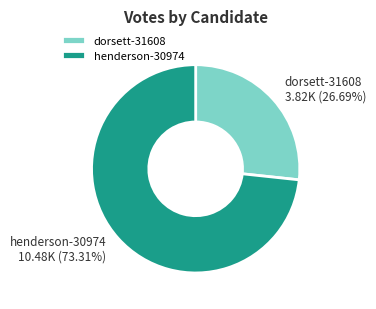

Rank the categories by value from lowest to highest.

dorsett-31608, henderson-30974